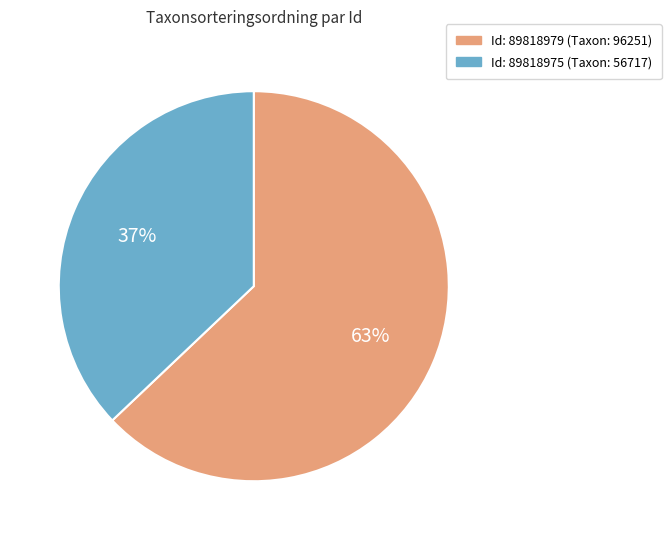

Is there any slice that represents more than half of the pie?

Yes